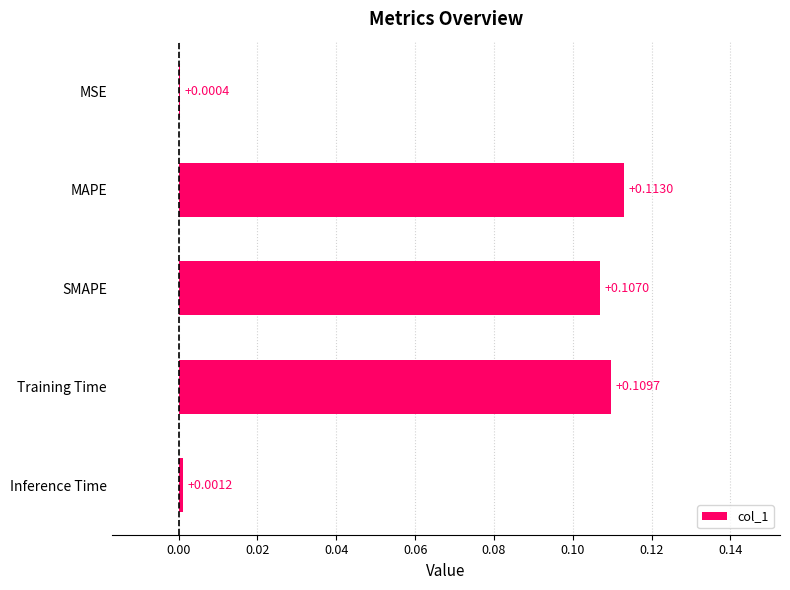

What is the change in value from MSE to Training Time?

+0.1